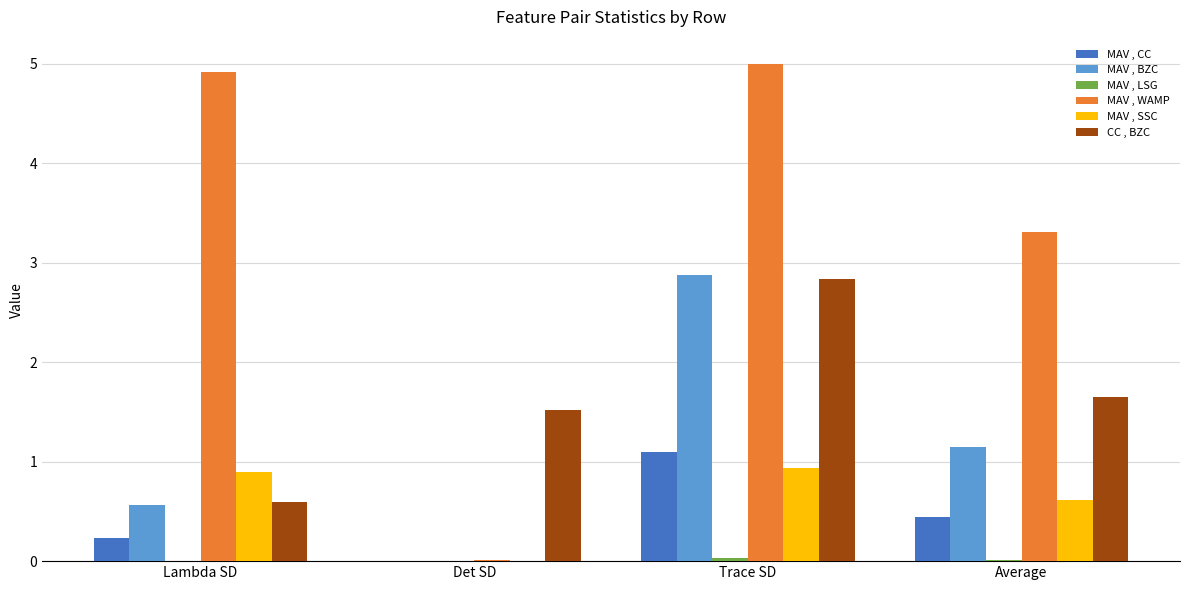

Which series has the widest spread of values?

MAV , WAMP